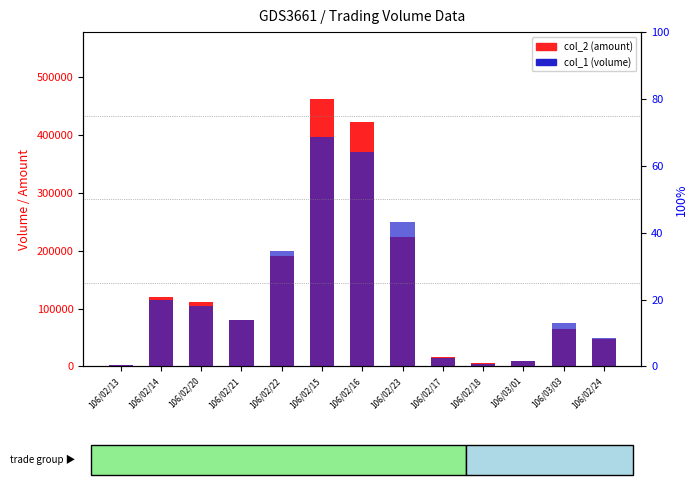

Reading right to left, transcribe all the data shown in this chart.

col_2 (amount): 46940	65300	9200	5150	16050	223250	422110	461760	190000	80600	110400	119700	3000
col_1 (volume): 49000	75000	10000	5000	15000	249000	371000	396000	200000	80000	105000	114000	3000